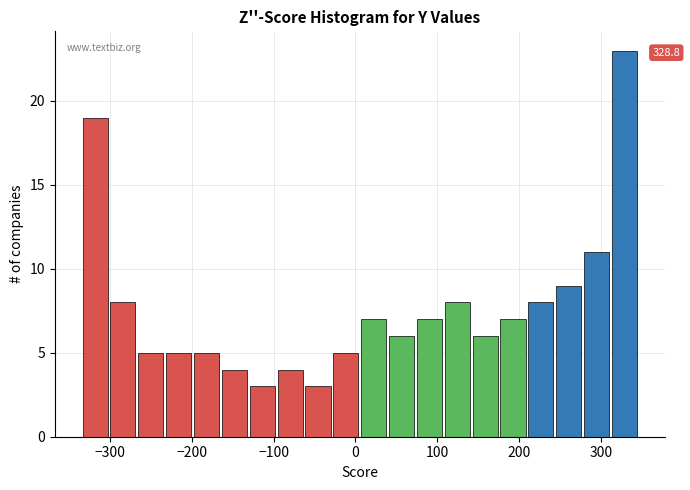

Around what value on the x-axis is the tallest bar? Give the approximate position of its centre, as read against the axis.

330